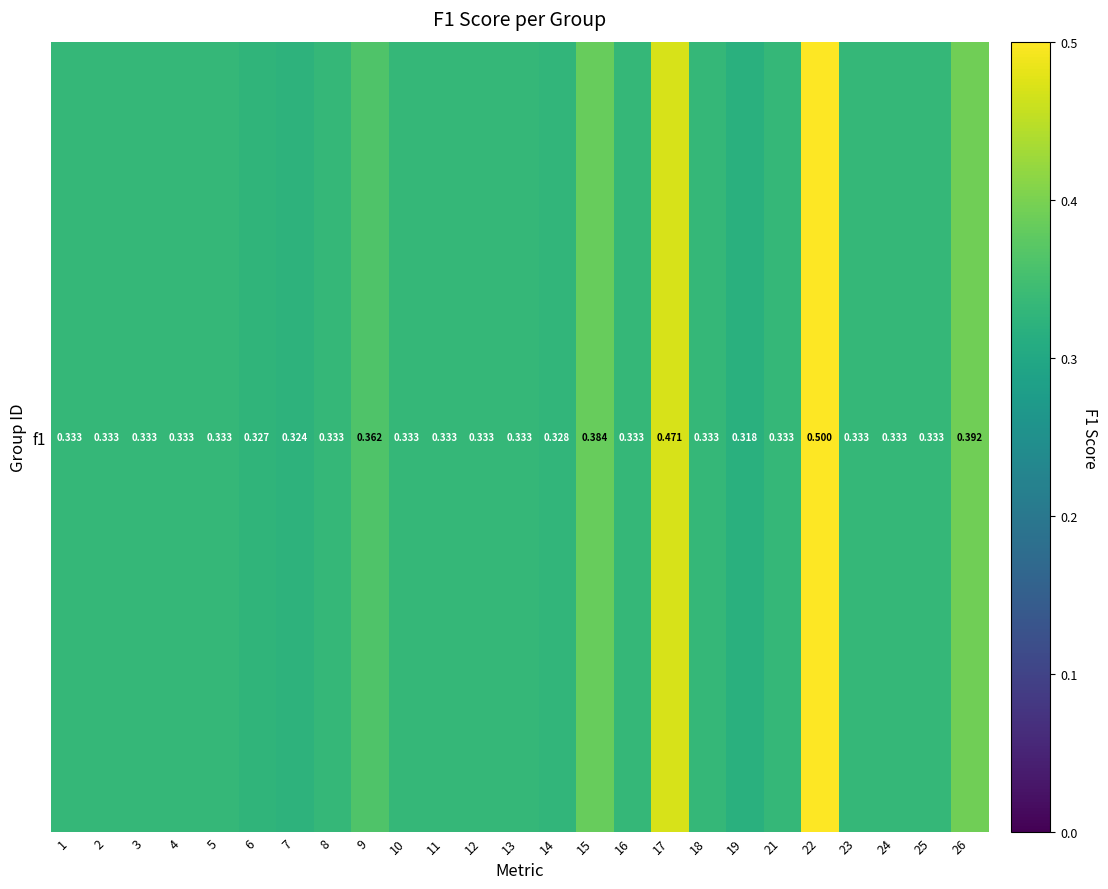

Where is the data nearest to the value 0?

19